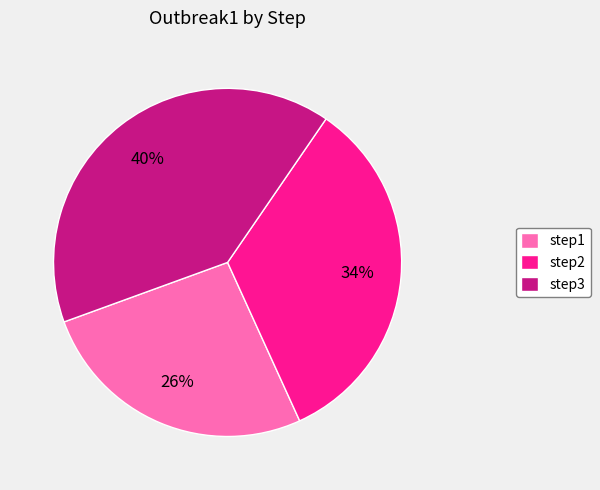

To the nearest percent, what portion does step1 represent?

26%